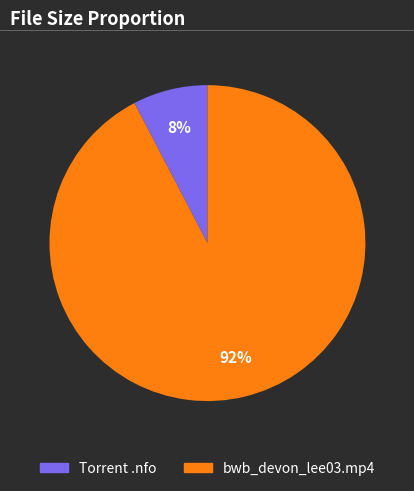

Which category has the biggest portion of the pie?

bwb_devon_lee03.mp4